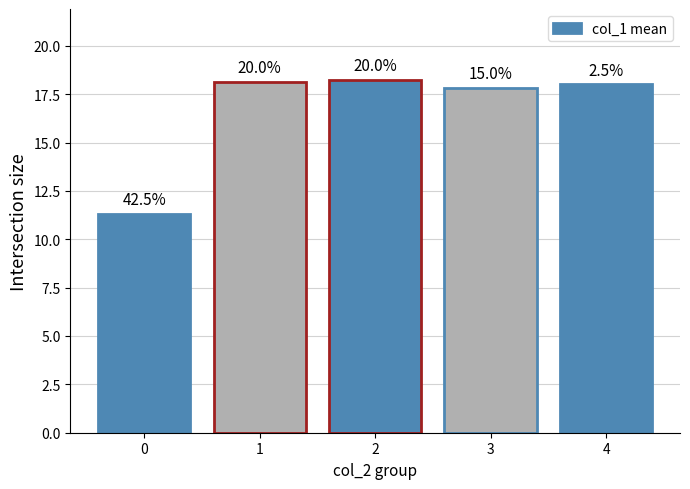

How many bars are there in total?

5